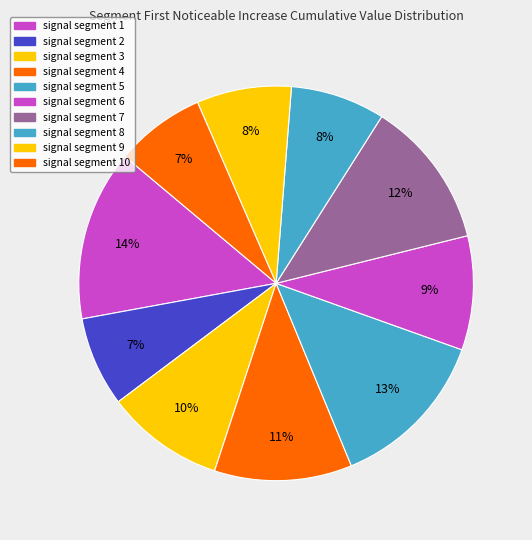

Is it true that signal segment 10 is 7% of the pie?

True